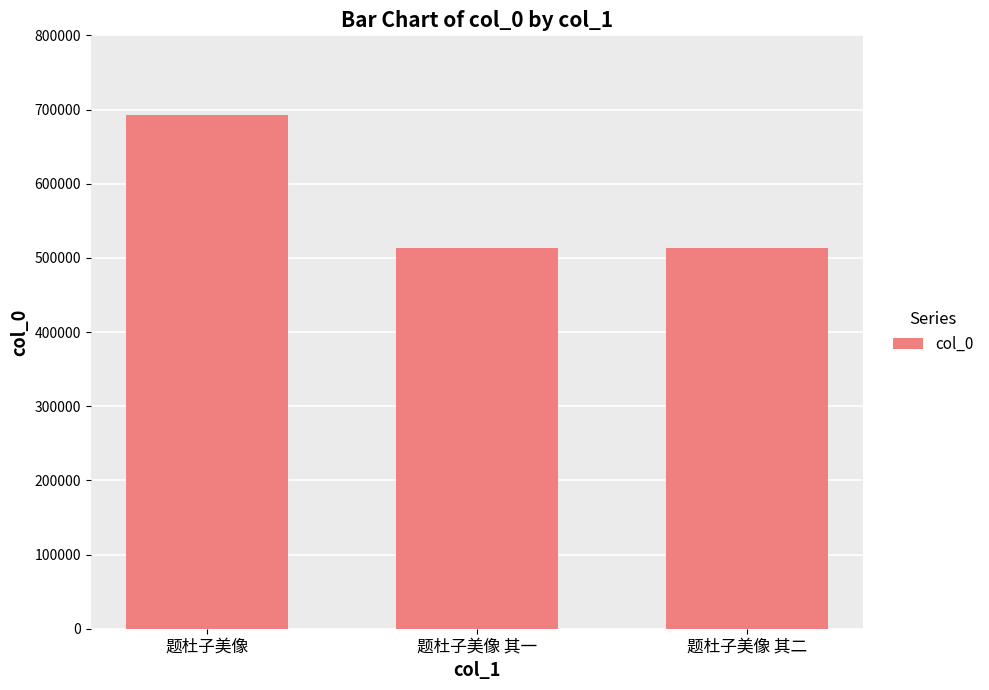

What is the ratio of the value at 题杜子美像 其一 to the value at 题杜子美像?

0.7